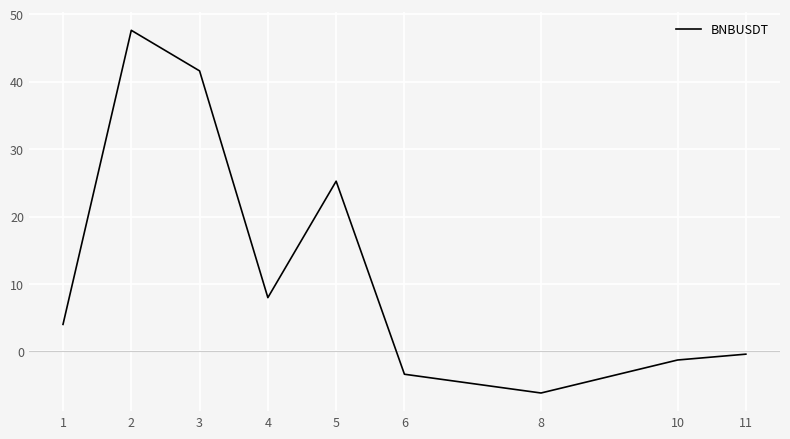

What is the difference between the second highest and minimum values?

47.8